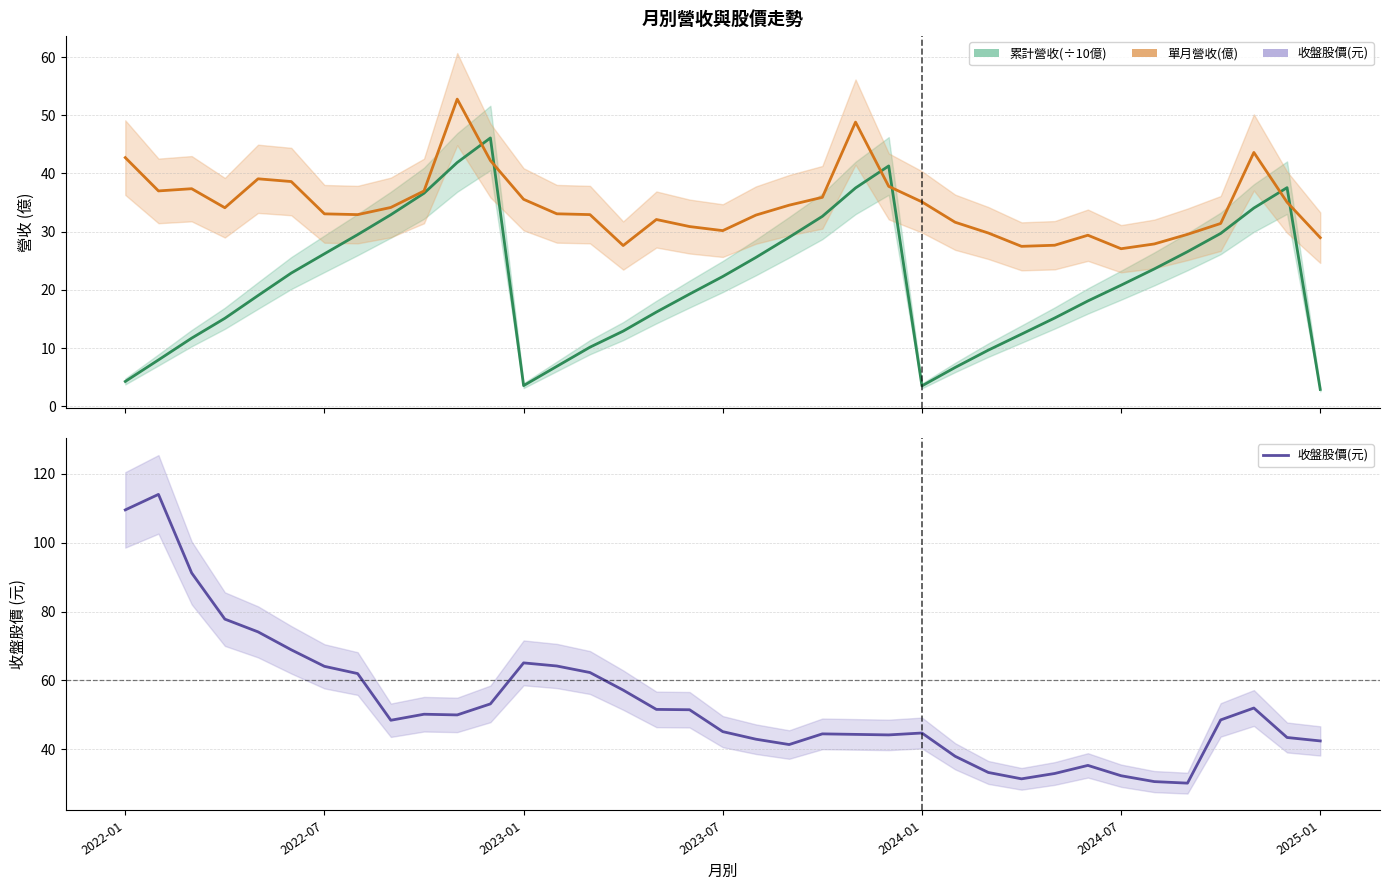

True or false: 累計營收(÷10億) and 單月營收(億) cross at least once.

True